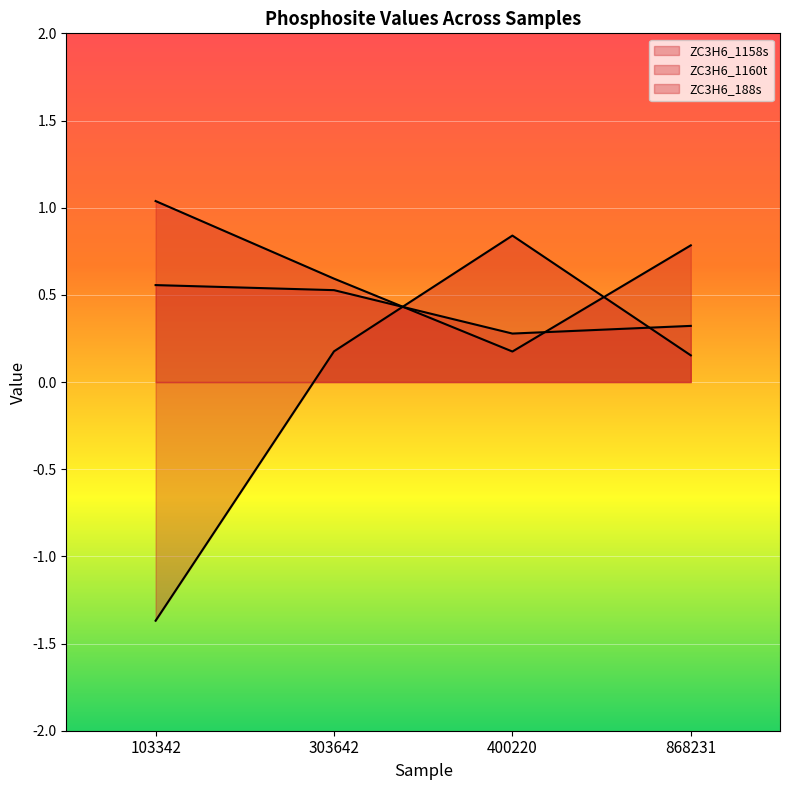

List the labels in order of ZC3H6_1158s value, smallest first.

400220, 303642, 868231, 103342